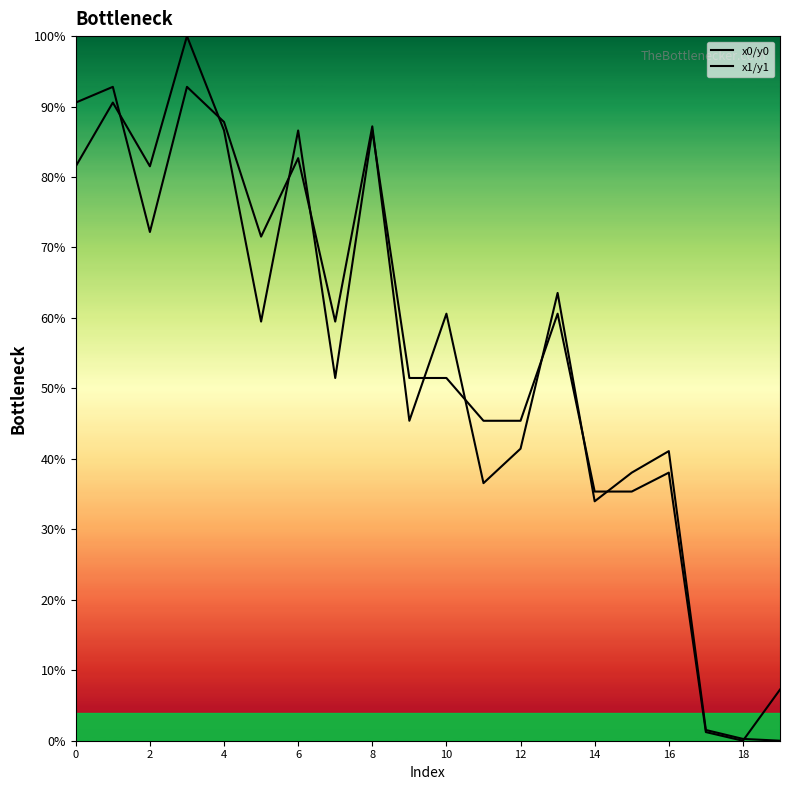

What is the sum of the x1/y1 values at 11 and 2?

129.4